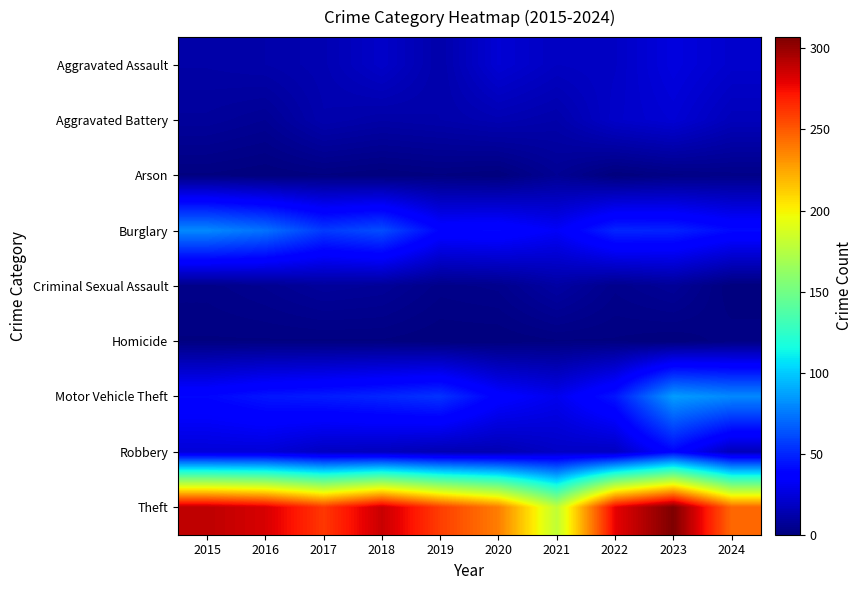

Rank the series by their maximum value, from lowest to highest.

Homicide, Arson, Criminal Sexual Assault, Aggravated Battery, Aggravated Assault, Robbery, Burglary, Motor Vehicle Theft, Theft